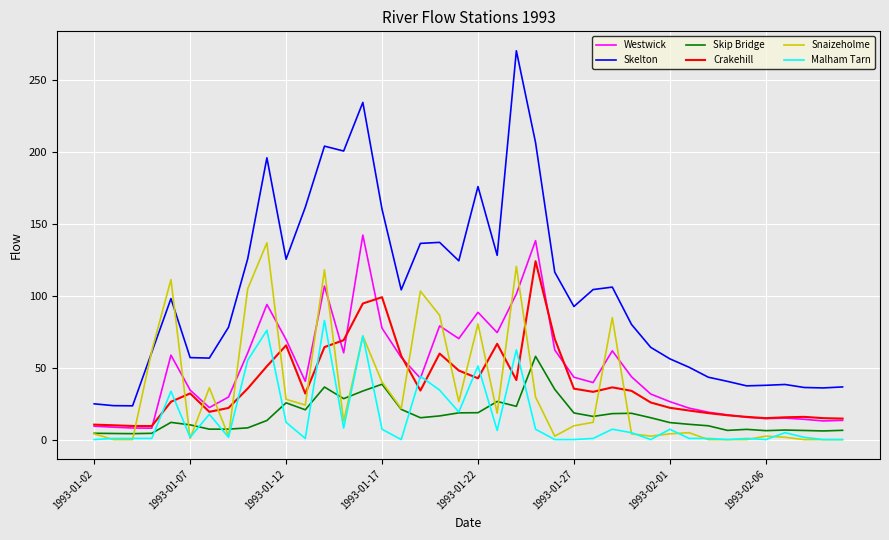

Which series has the largest total across all categories?

Skelton